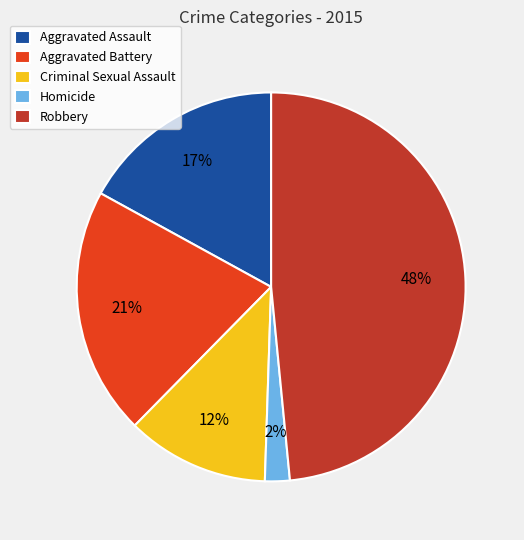

Do Aggravated Assault and Criminal Sexual Assault together represent more than half of the pie?

No